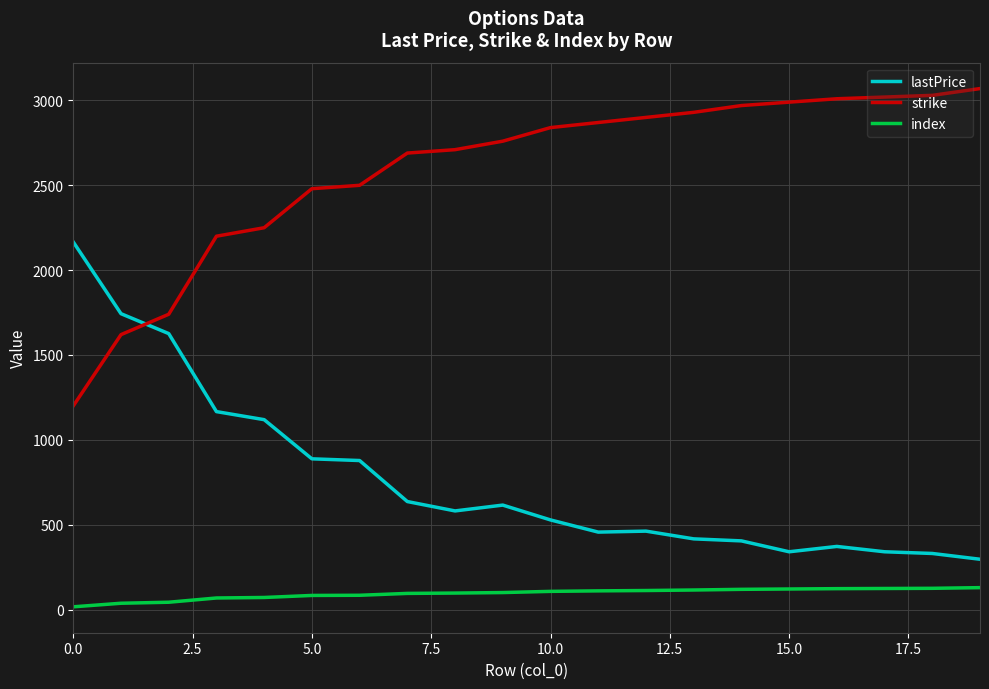

Which series has the largest total across all categories?

strike